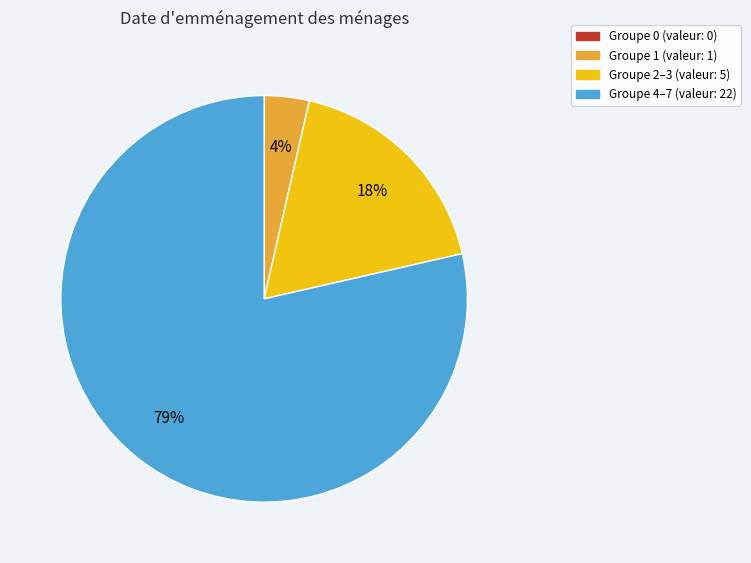

To the nearest percent, what is the average slice percentage?

25%